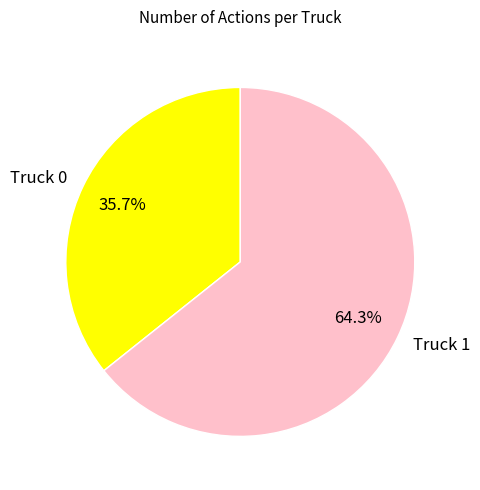

Rank the categories by value from highest to lowest.

Truck 1, Truck 0